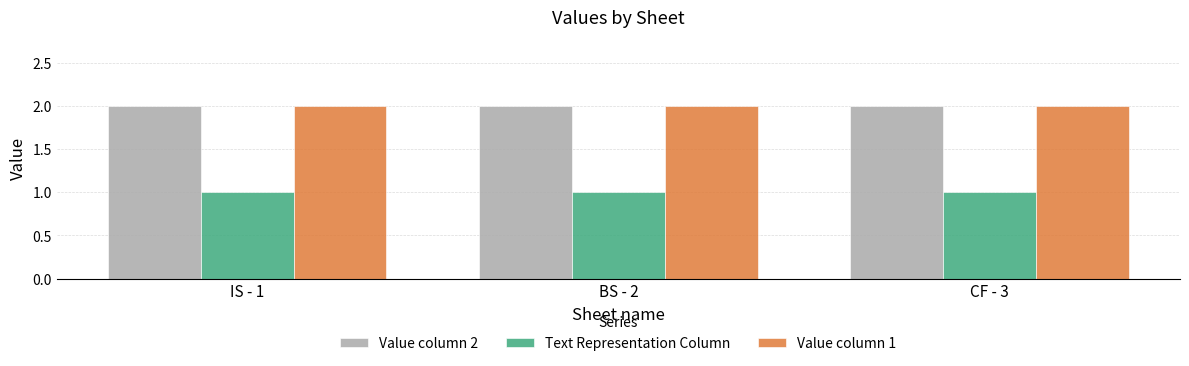

Is the value of Value column 2 at BS - 2 greater than the value of Text Representation Column at BS - 2?

Yes